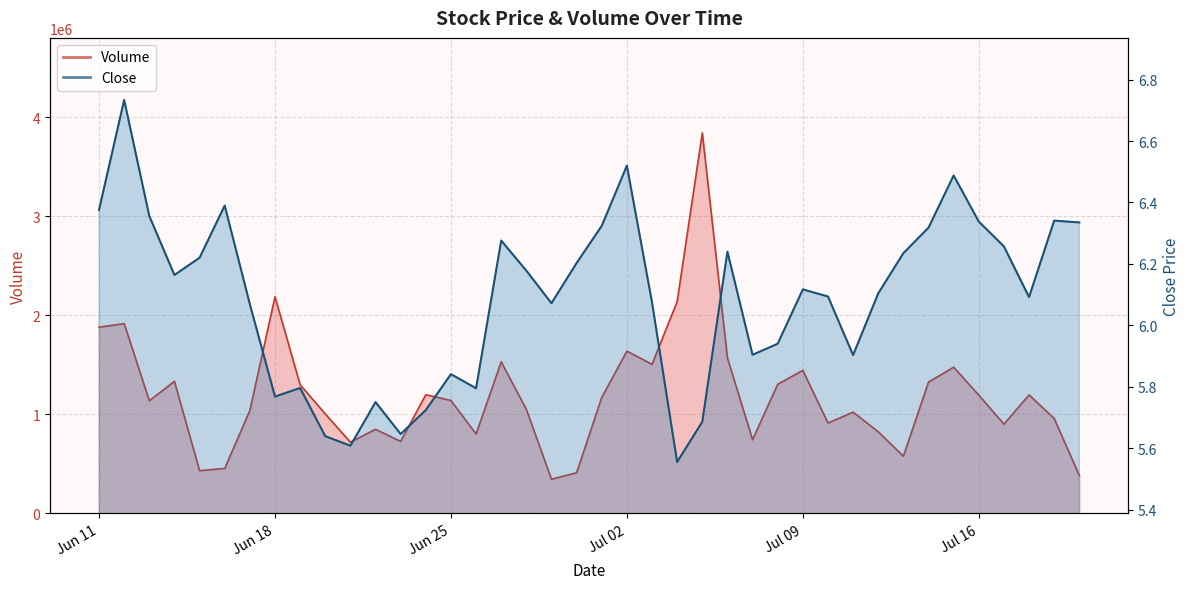

True or false: Close and Volume cross at least once.

False